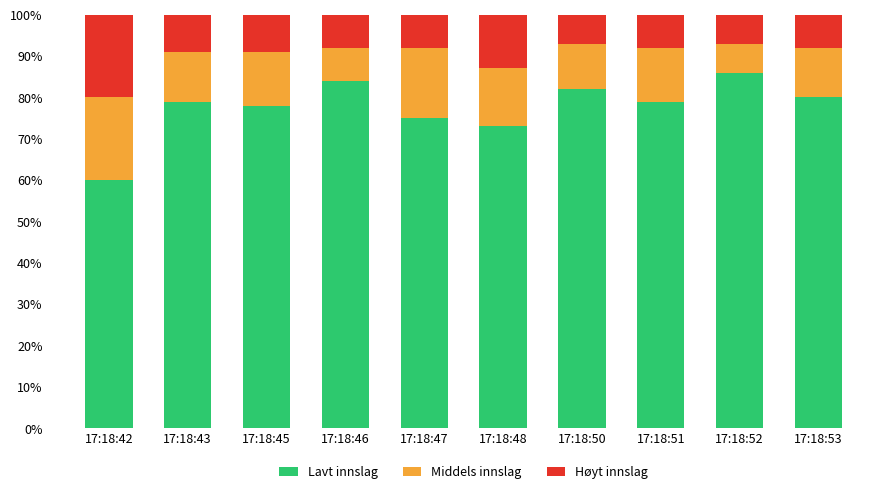

What is the difference between the maximum and minimum values in the Lavt innslag series?

26